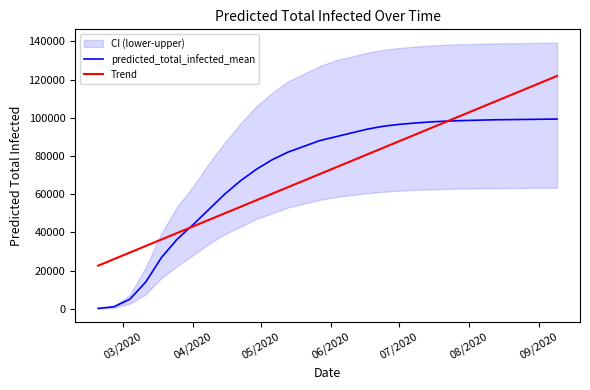

List the series in order of their peak value, highest first.

Trend, predicted_total_infected_mean